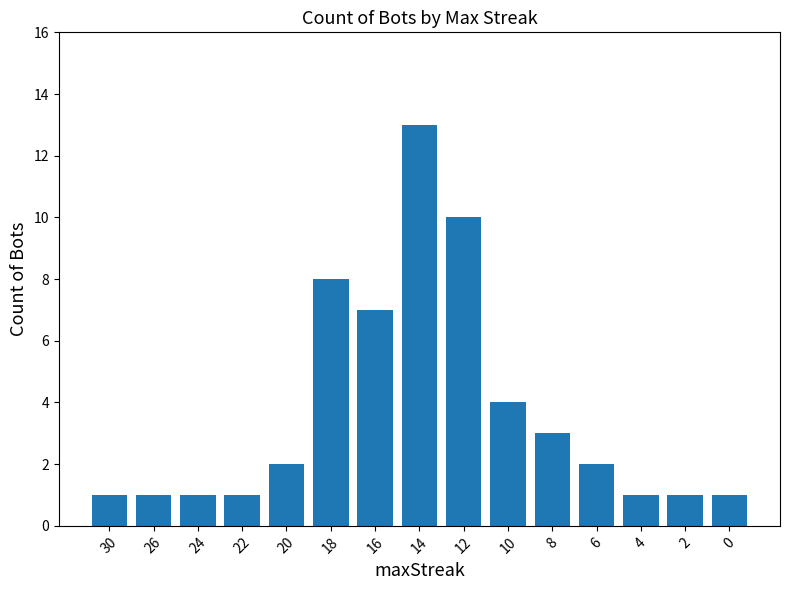

How many values are below 2?

7